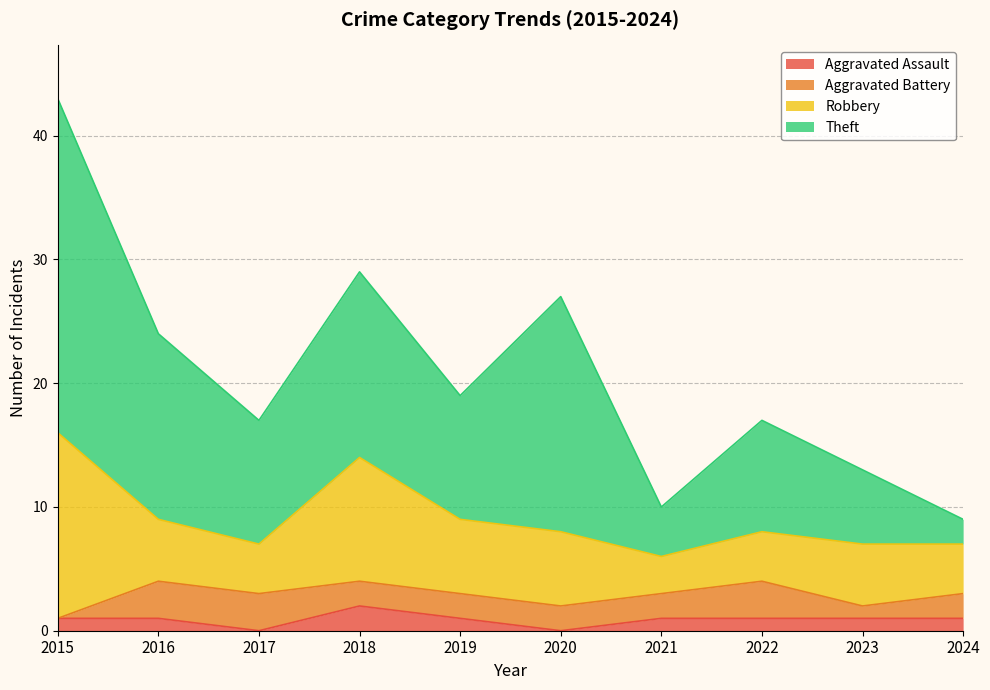

Is it true that Aggravated Assault equals 0 at 2021?

False